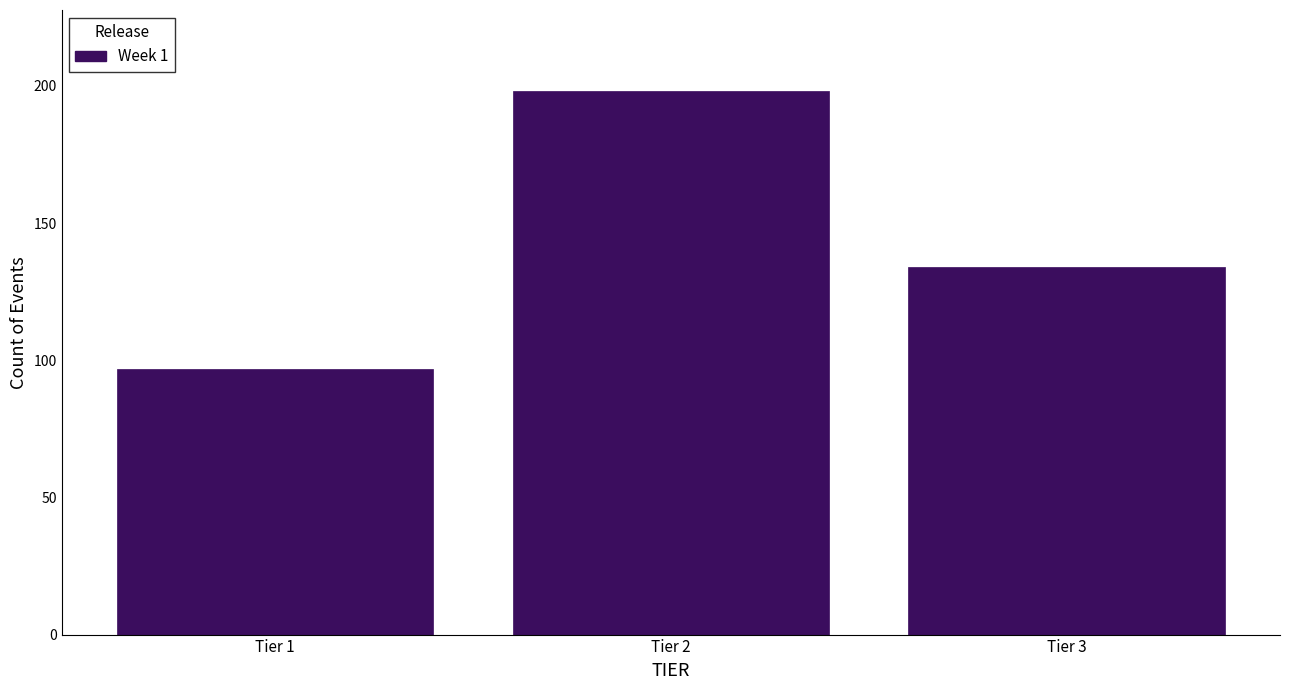

Reading left to right, extract all data points from this chart.

Tier 1=97	Tier 2=198	Tier 3=134